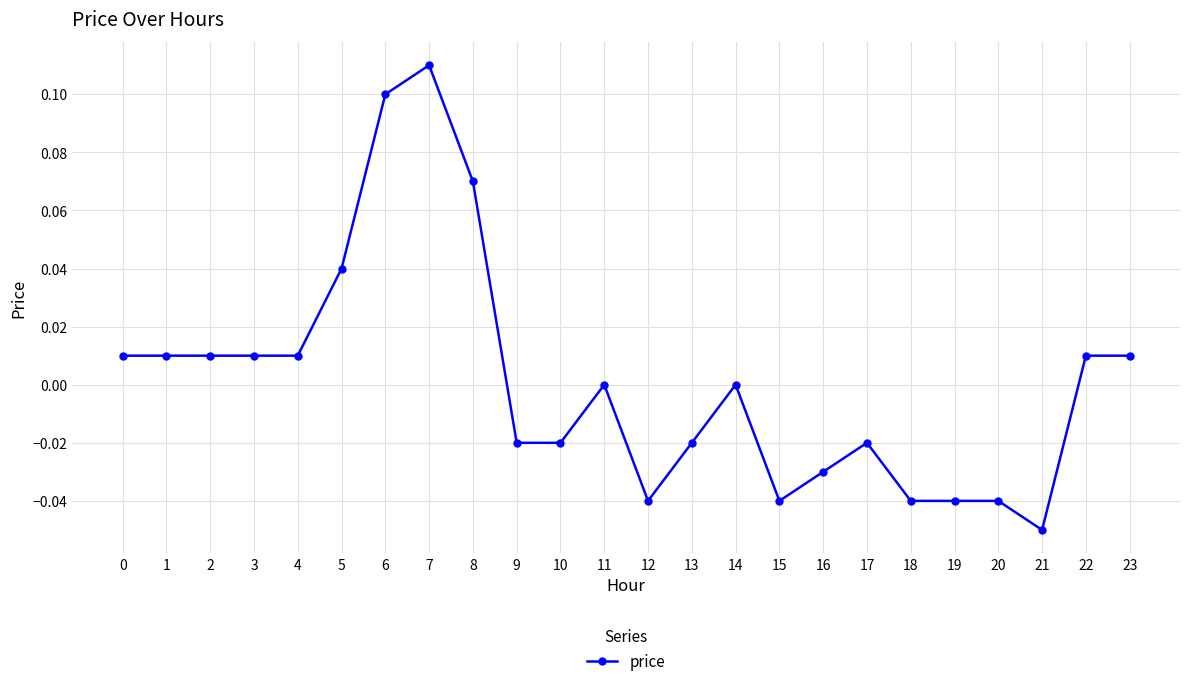

Which label corresponds to the smallest value in the chart?

21